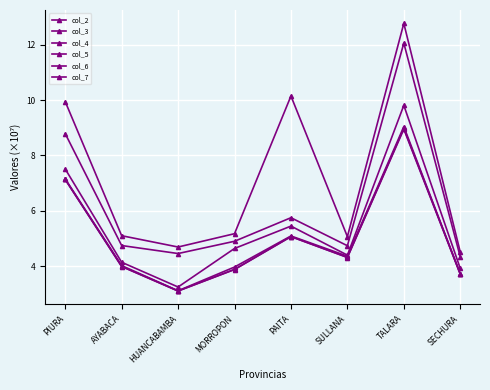

How many interior local peaks does the col_5 series have?

2